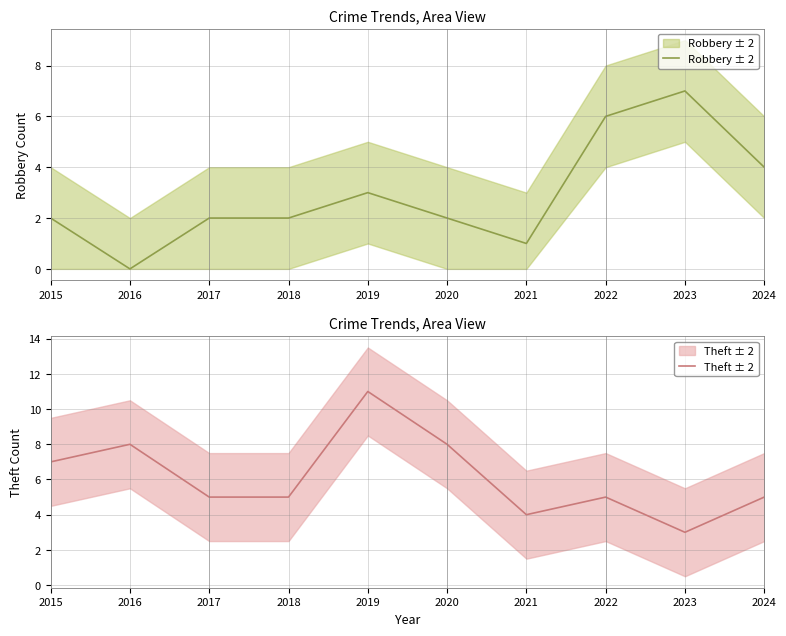

What is the sum of the Theft ± 2 values at 2021 and 2019?

15